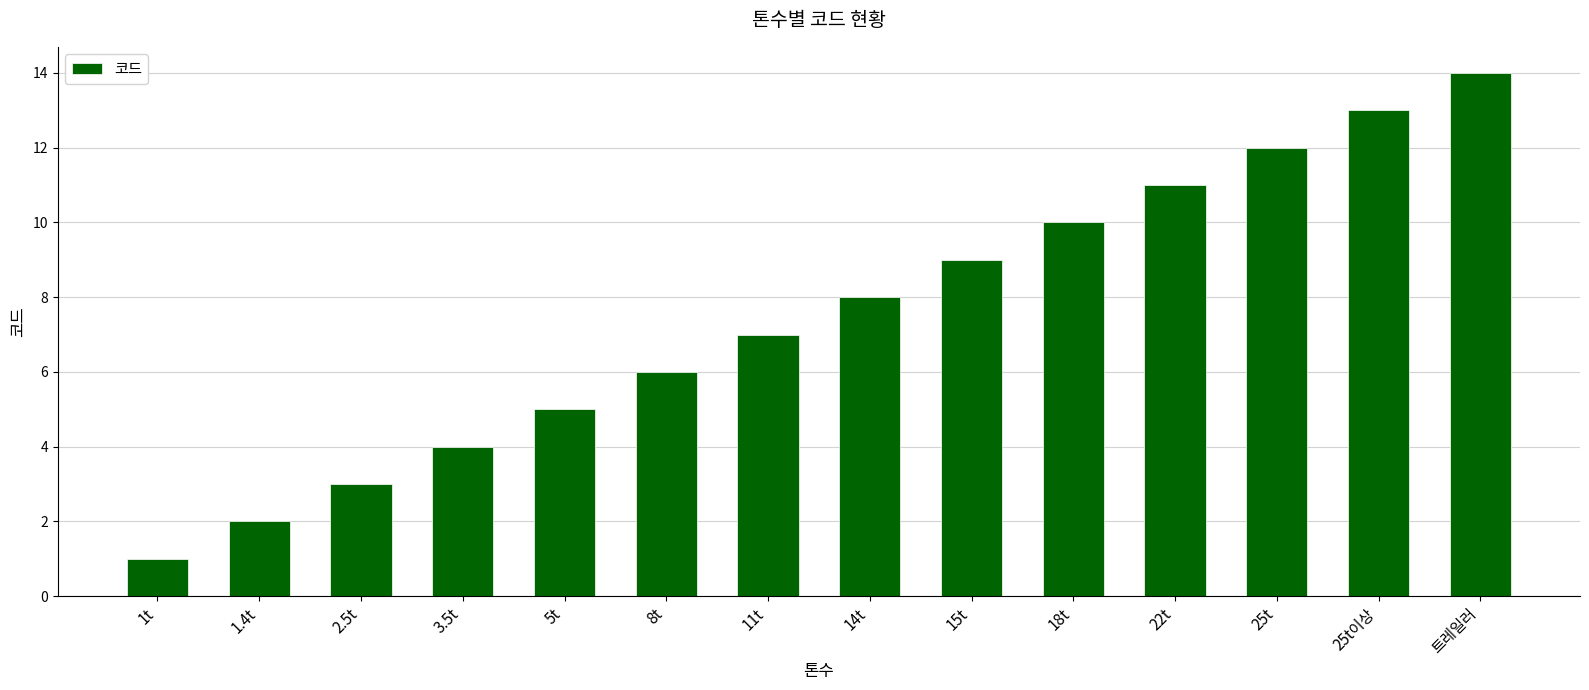

How many data points are less than 8?

7